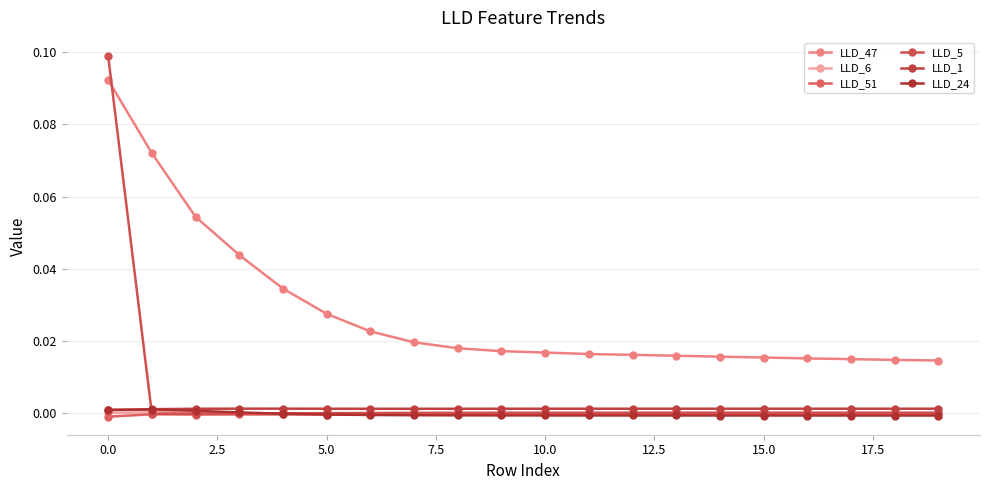

How many lines are shown in the chart?

6